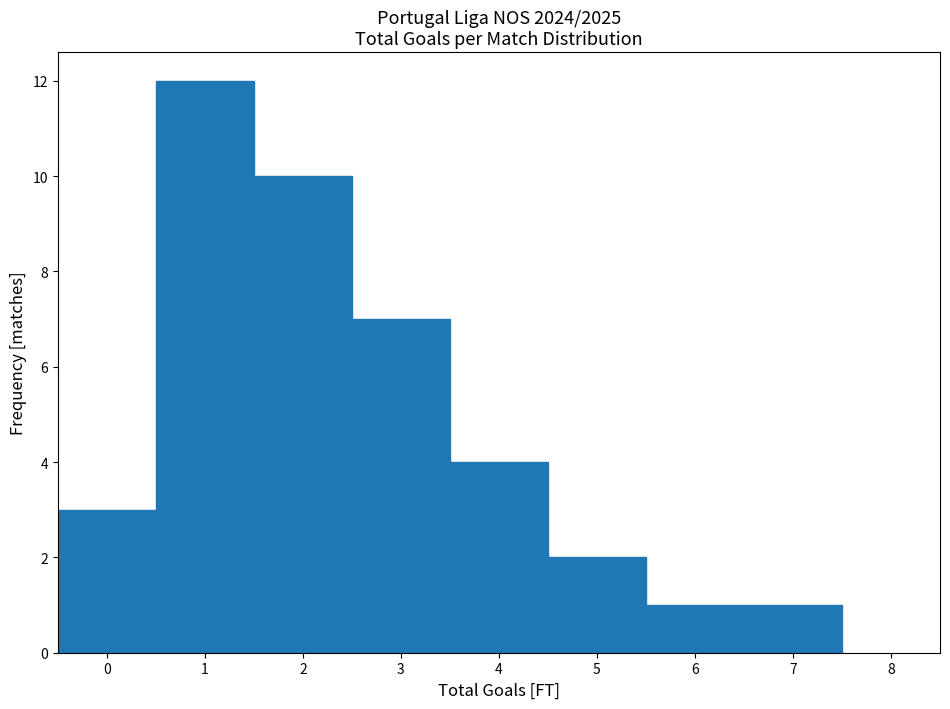

What is the height of the bar covering 4.5 to 5.5 on the x-axis? The values are not printed on the chart, so give them approximately, as read against the axis.

2